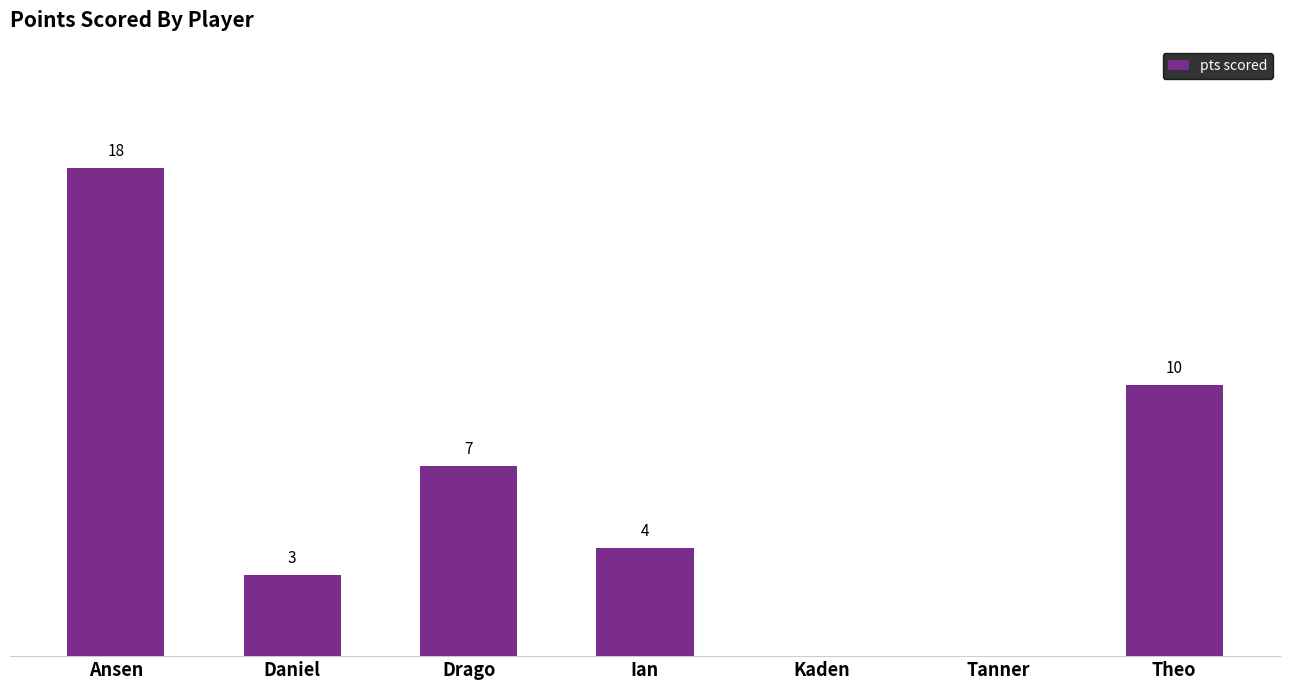

Which has a higher value, Tanner or Drago?

Drago